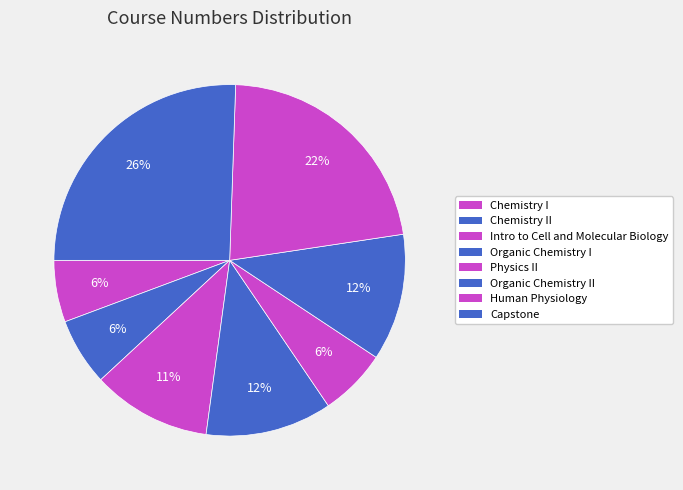

How many segments does this pie chart have?

8